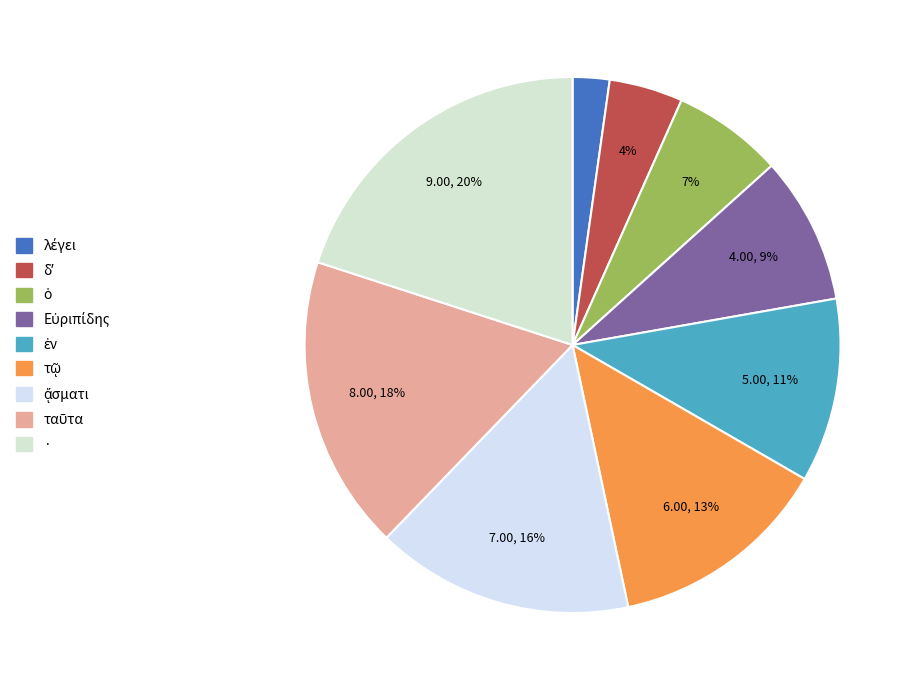

Rank the categories by value from lowest to highest.

λέγει, δʼ, ὁ, Εὐριπίδης, ἐν, τῷ, ᾄσματι, ταῦτα, ·